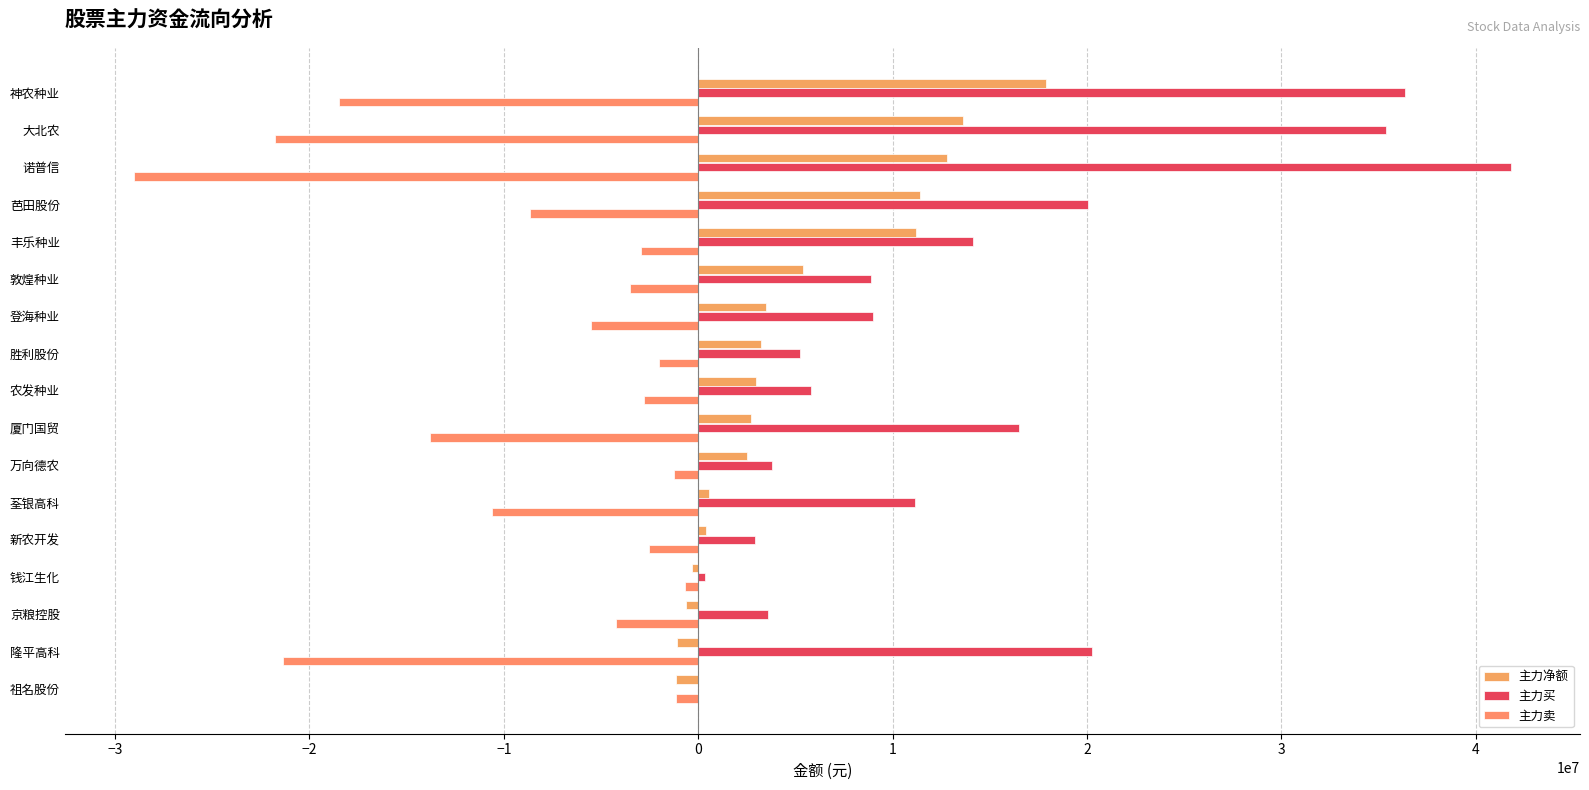

Which series has the largest total across all categories?

主力买